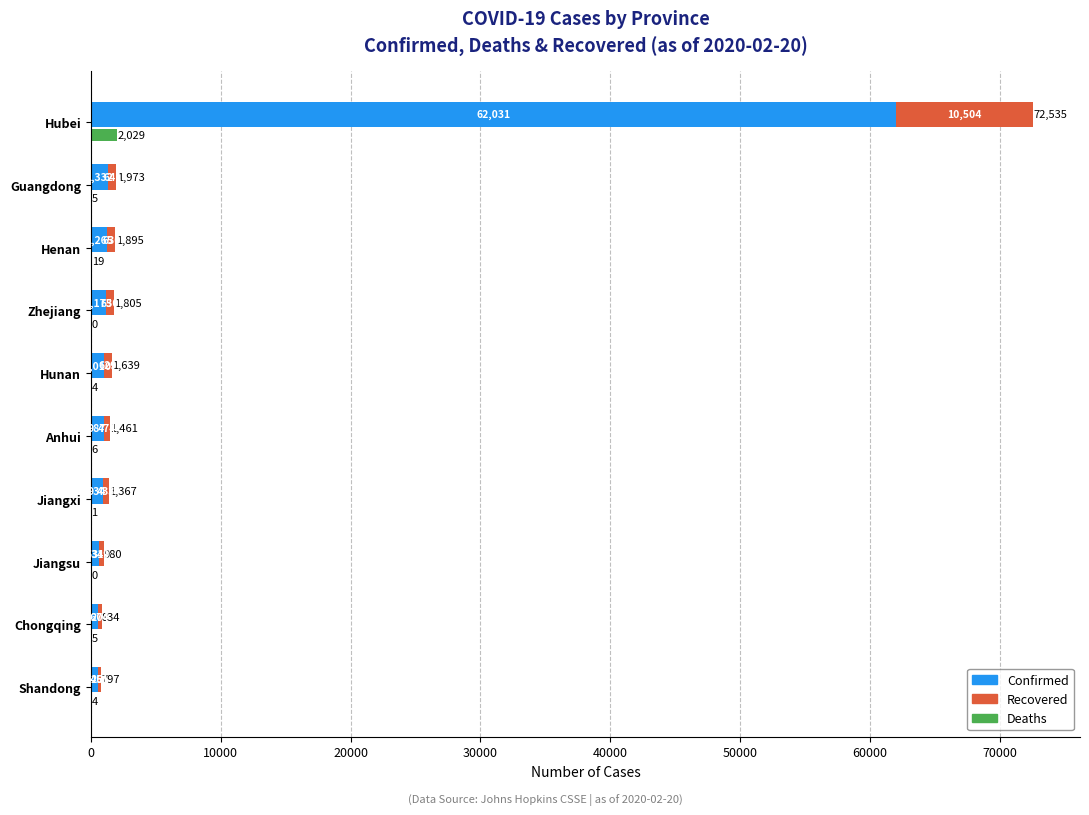

How many bars are there in each group?

3